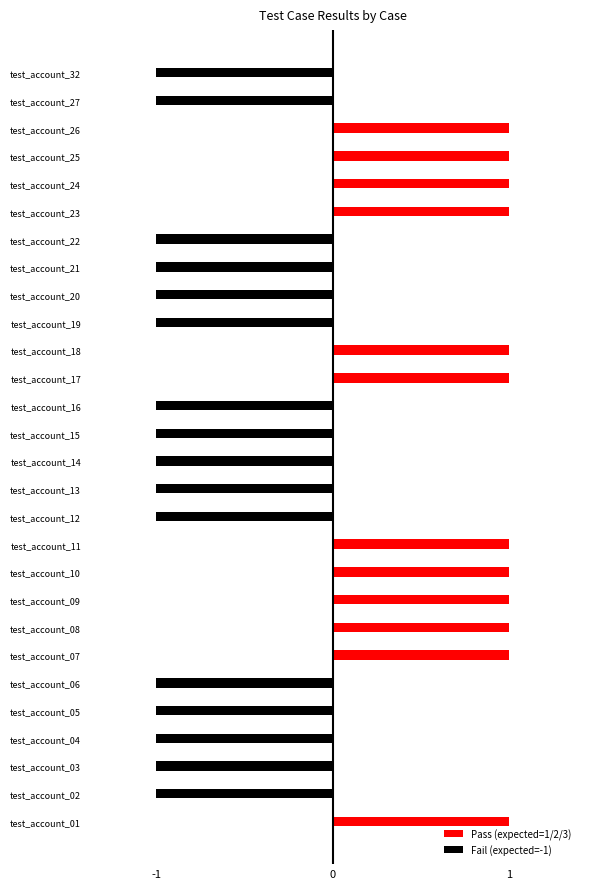

Reading left to right, what are all the values shown in this chart?

Pass (expected=1/2/3): 1	0	0	0	0	0	1	1	1	1	1	0	0	0	0	0	1	1	0	0	0	0	1	1	1	1	0	0
Fail (expected=-1): 0	-1	-1	-1	-1	-1	0	0	0	0	0	-1	-1	-1	-1	-1	0	0	-1	-1	-1	-1	0	0	0	0	-1	-1